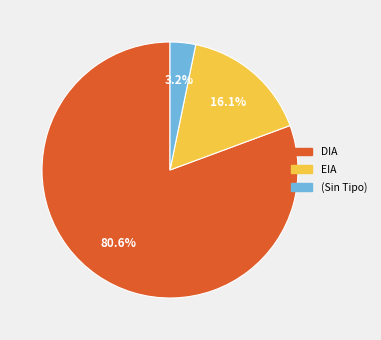

Is there any slice that represents more than half of the pie?

Yes